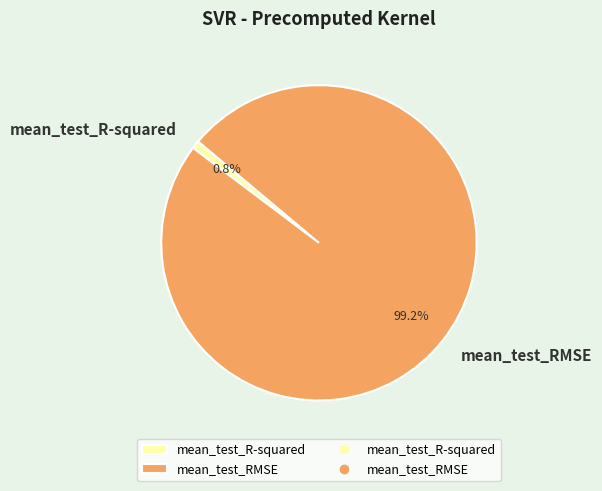

Does mean_test_R-squared account for over 50% of the chart?

No